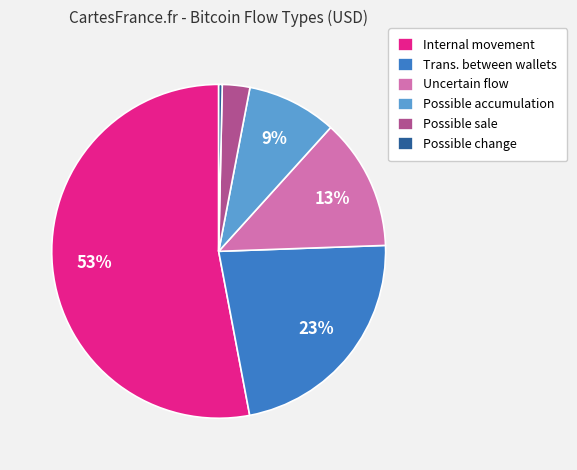

How many slices are in this pie chart?

6